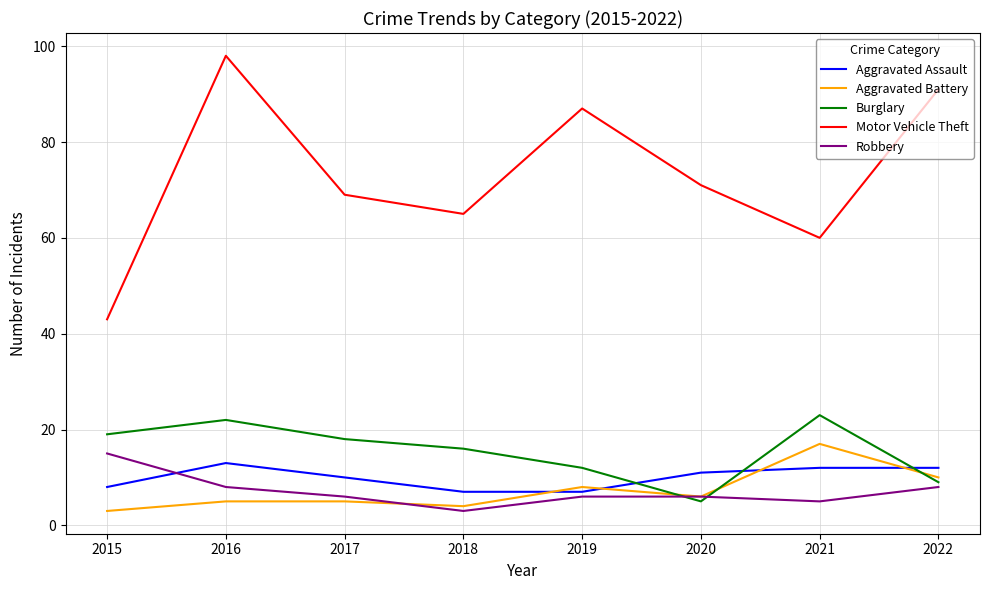

Does the chart display data point markers on the line(s)?

No